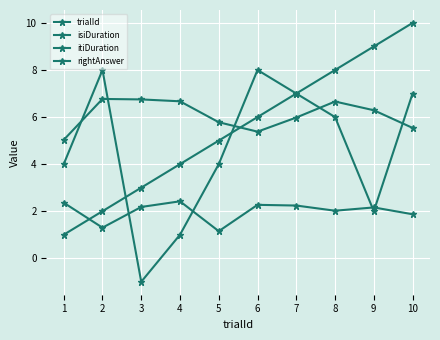

Reading left to right, list all the values displayed in this chart.

trialId: 1=1.0	2=2.0	3=3.0	4=4.0	5=5.0	6=6.0	7=7.0	8=8.0	9=9.0	10=10.0
isiDuration: 1=2.4	2=1.3	3=2.2	4=2.4	5=1.1	6=2.3	7=2.2	8=2.0	9=2.2	10=1.9
itiDuration: 1=5.0	2=6.8	3=6.8	4=6.7	5=5.8	6=5.4	7=6.0	8=6.7	9=6.3	10=5.5
rightAnswer: 1=4.0	2=8.0	3=-1.0	4=1.0	5=4.0	6=8.0	7=7.0	8=6.0	9=2.0	10=7.0